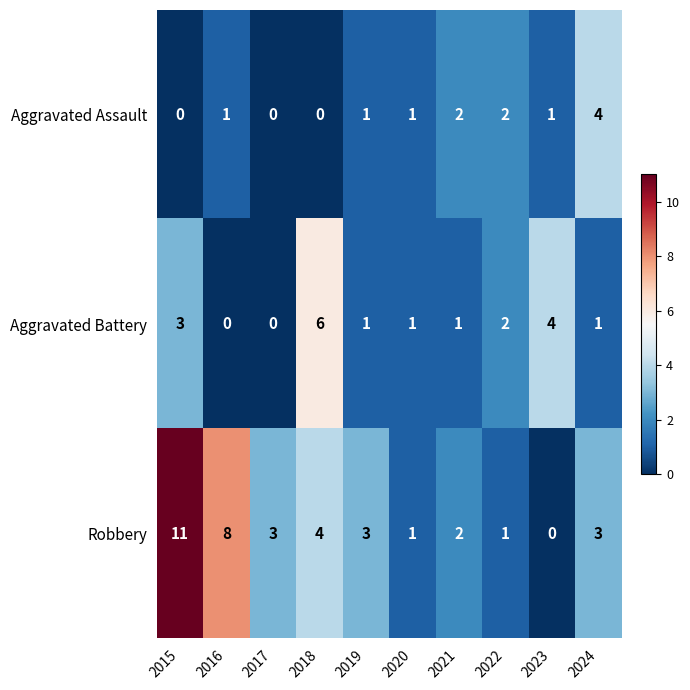

List the series in order of their overall mean, lowest first.

Aggravated Assault, Aggravated Battery, Robbery